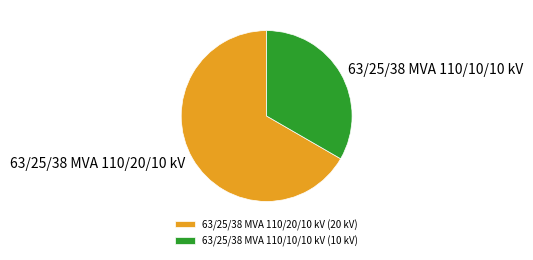

What is the largest slice in the pie chart?

63/25/38 MVA 110/20/10 kV